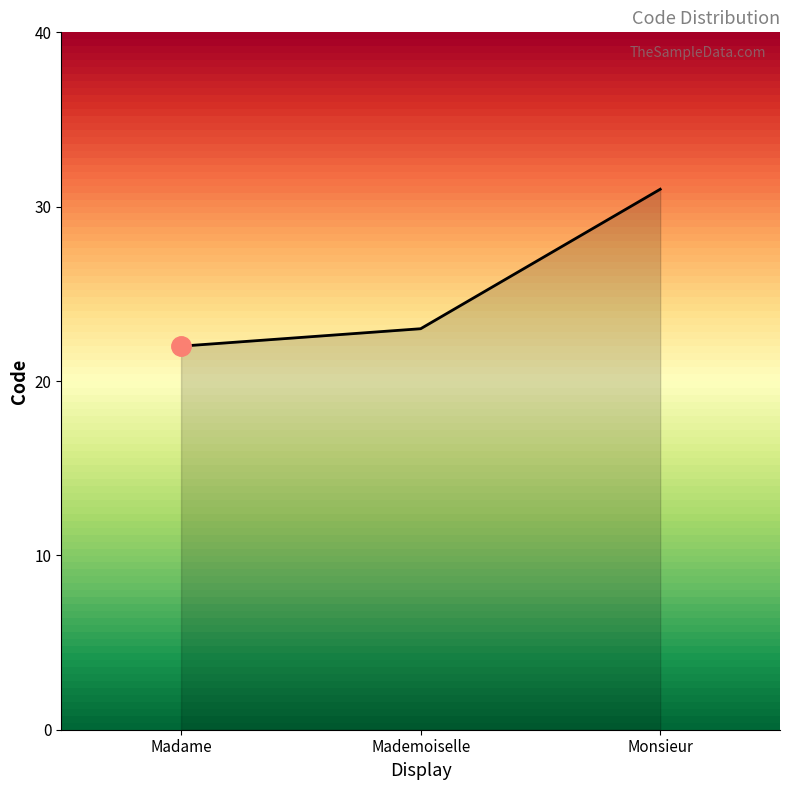

What is the difference between the maximum and minimum values?

9